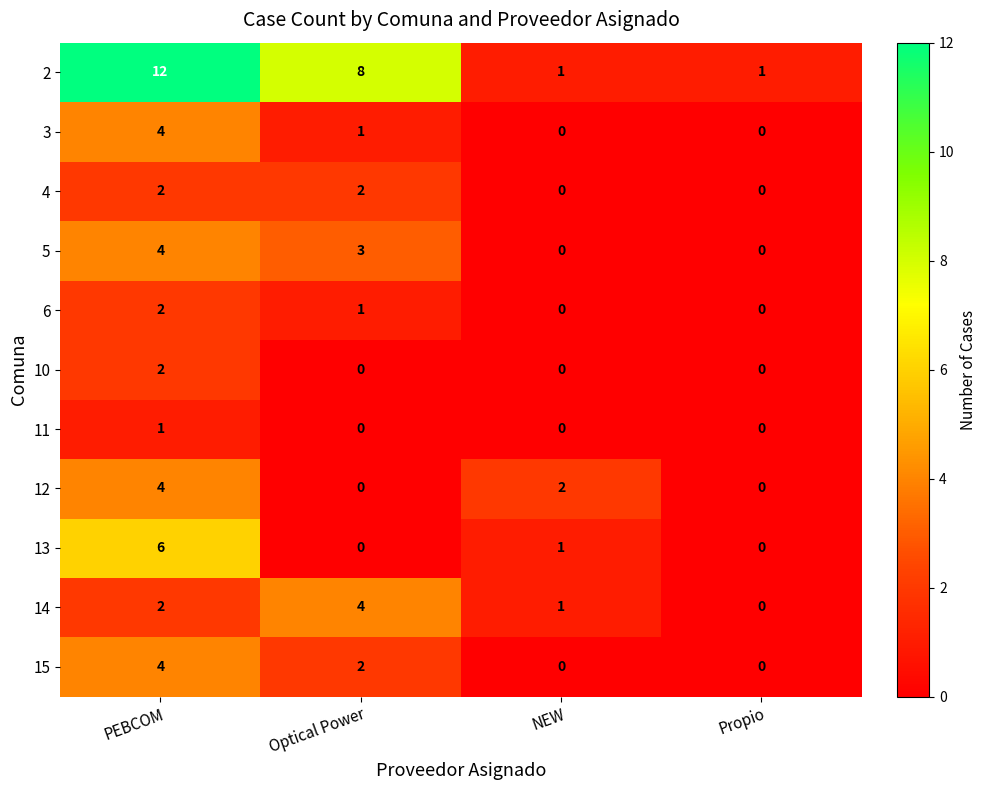

What is the total value across all series at PEBCOM?

43